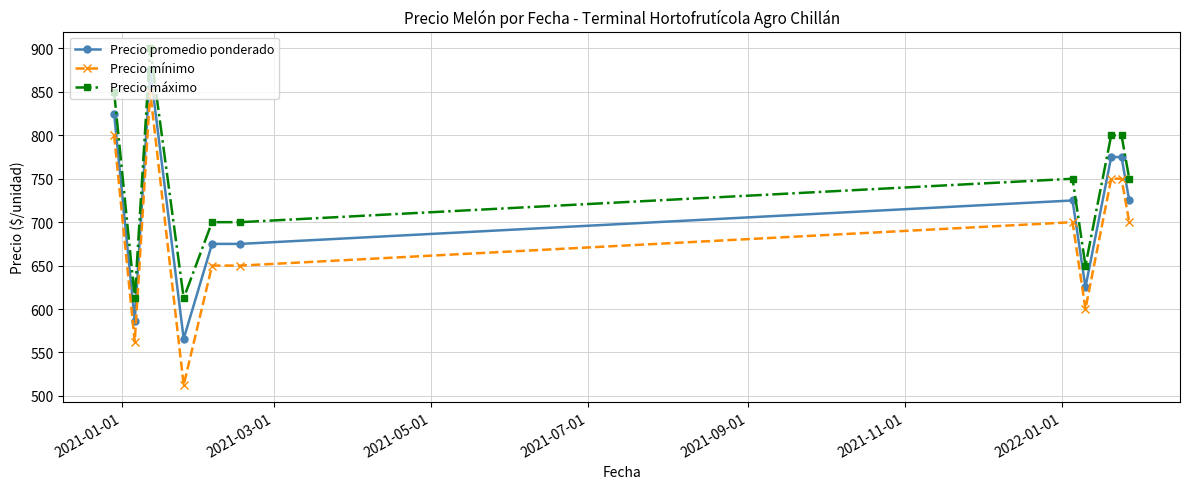

What is the average value of the Precio mínimo series?

684.1